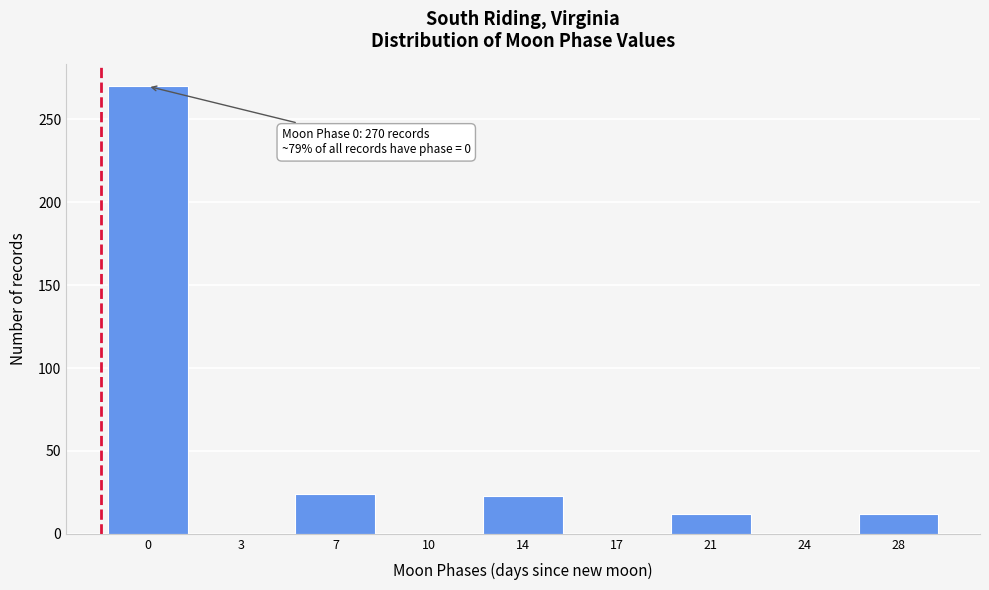

What is the change in value from 14 to 28?

-11